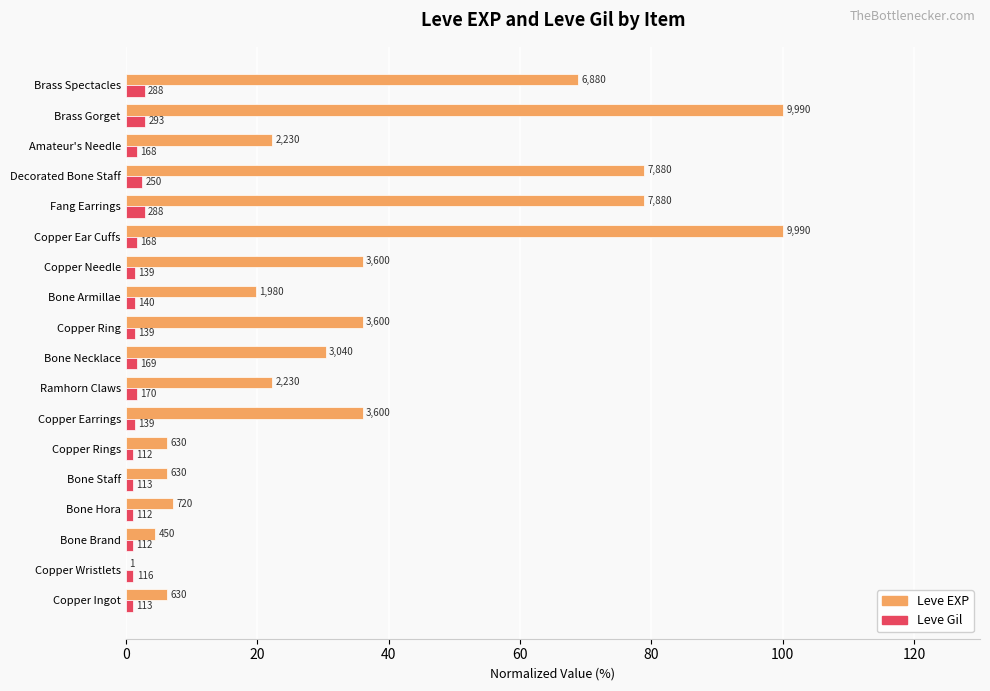

Reading left to right, what are all the values shown in this chart?

Leve EXP: 6.3	0.0	4.5	7.2	6.3	6.3	36.0	22.3	30.4	36.0	19.8	36.0	100.0	78.9	78.9	22.3	100.0	68.9
Leve Gil: 1.1	1.2	1.1	1.1	1.1	1.1	1.4	1.7	1.7	1.4	1.4	1.4	1.7	2.9	2.5	1.7	2.9	2.9